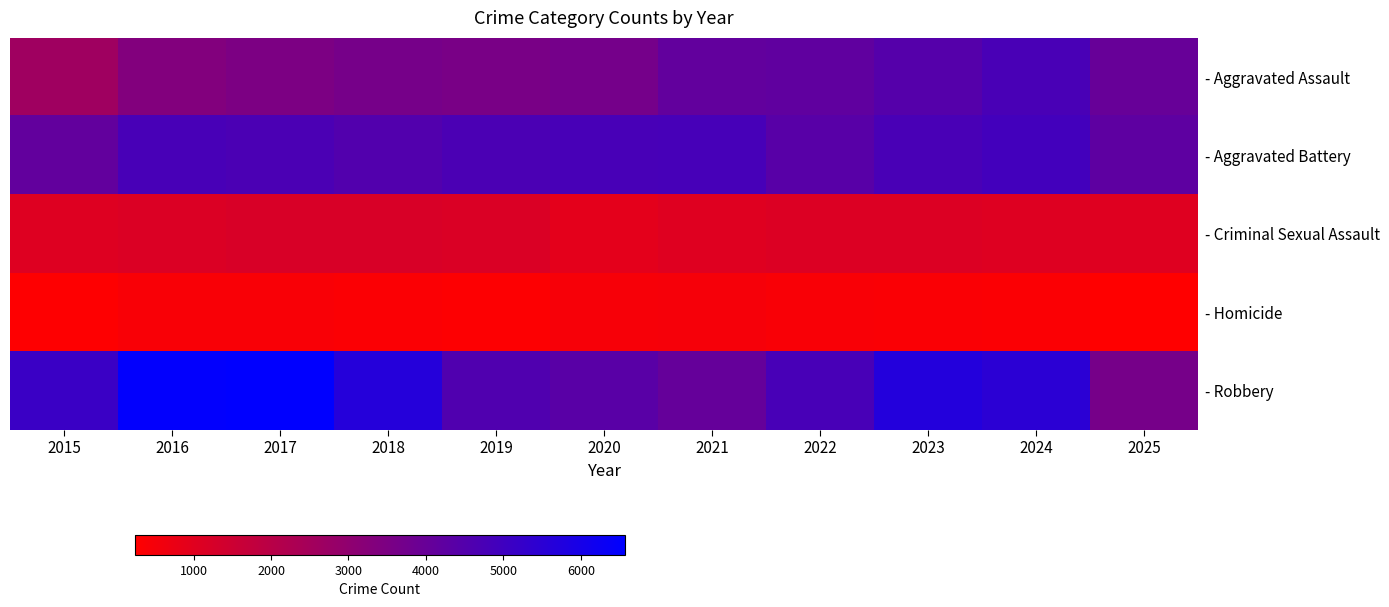

Reading left to right, list all the values displayed in this chart.

- Aggravated Assault: 2015=2629	2016=3343	2017=3488	2018=3640	2019=3559	2020=3655	2021=4140	2022=4194	2023=4470	2024=4764	2025=4022
- Aggravated Battery: 2015=4130	2016=4769	2017=4715	2018=4540	2019=4710	2020=4783	2021=4813	2022=4377	2023=4750	2024=4900	2025=4236
- Criminal Sexual Assault: 2015=1066	2016=1155	2017=1211	2018=1226	2019=1179	2020=934	2021=1045	2022=1133	2023=1129	2024=1069	2025=1048
- Homicide: 2015=280	2016=414	2017=417	2018=343	2019=299	2020=463	2021=468	2022=410	2023=388	2024=356	2025=244
- Robbery: 2015=5113	2016=6503	2017=6571	2018=5653	2019=4579	2020=4349	2021=4072	2022=4768	2023=5687	2024=5491	2025=3649